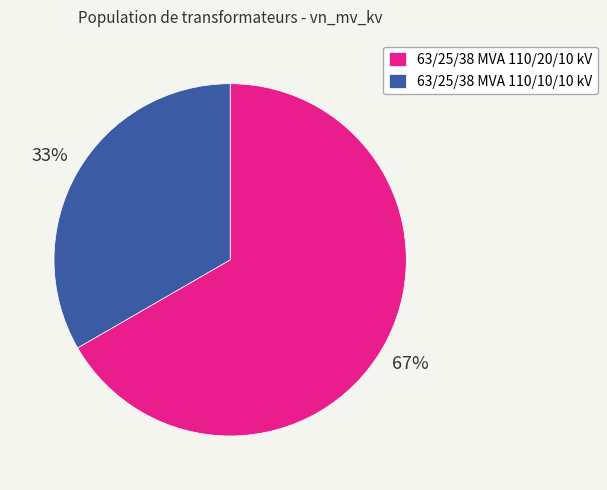

Approximately how many times larger is the value at 63/25/38 MVA 110/20/10 kV compared to 63/25/38 MVA 110/10/10 kV?

2.0